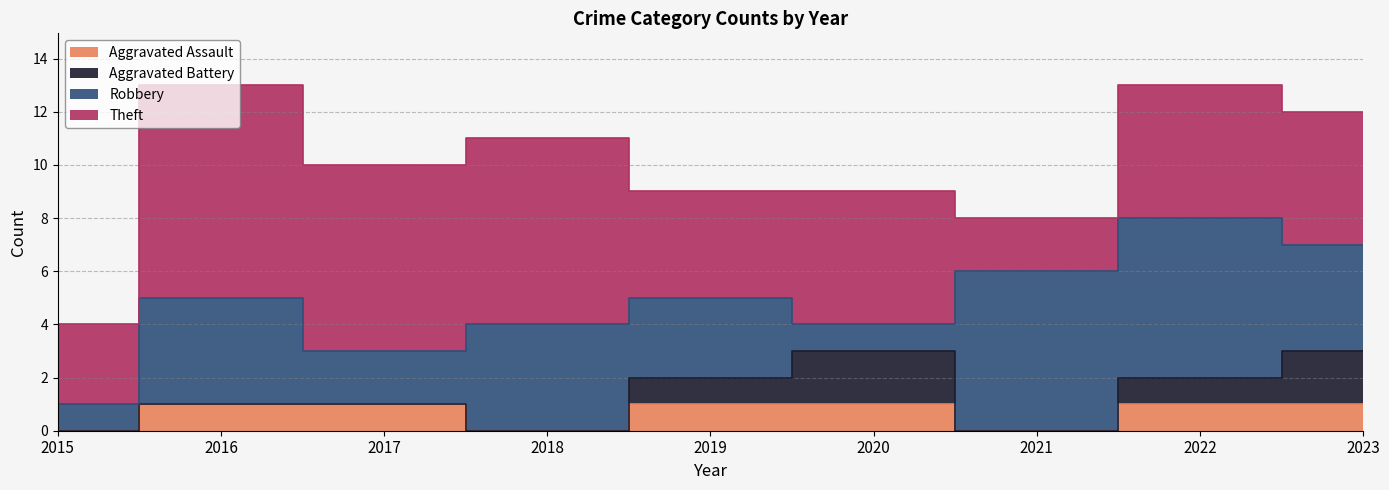

How many Aggravated Battery values are between 0 and 1?

7